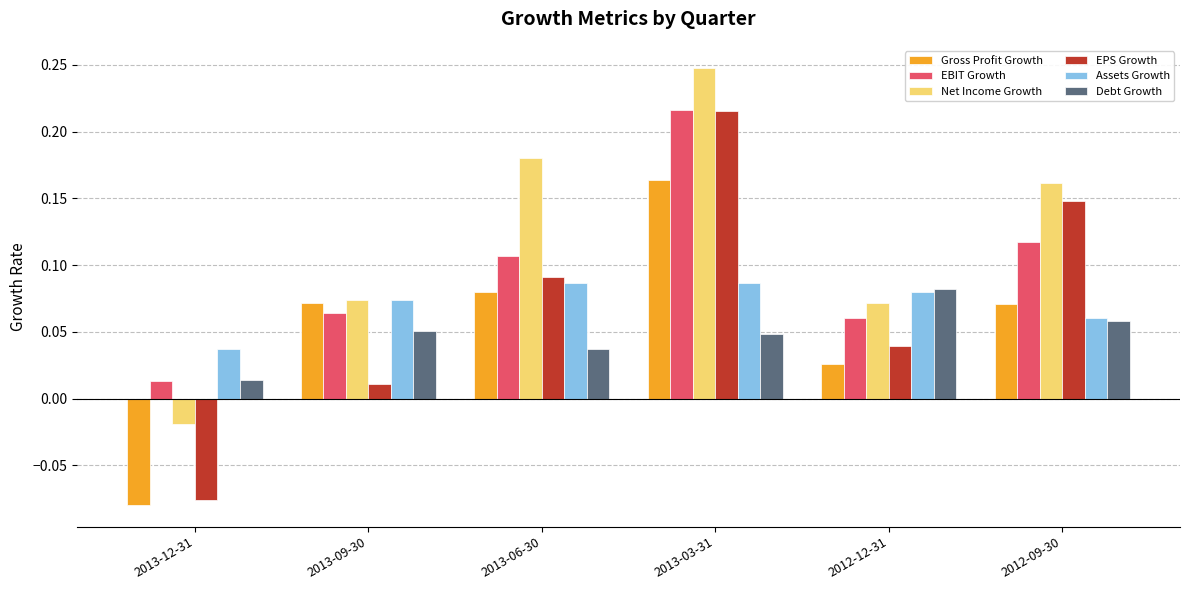

Which series has the widest spread of values?

EPS Growth